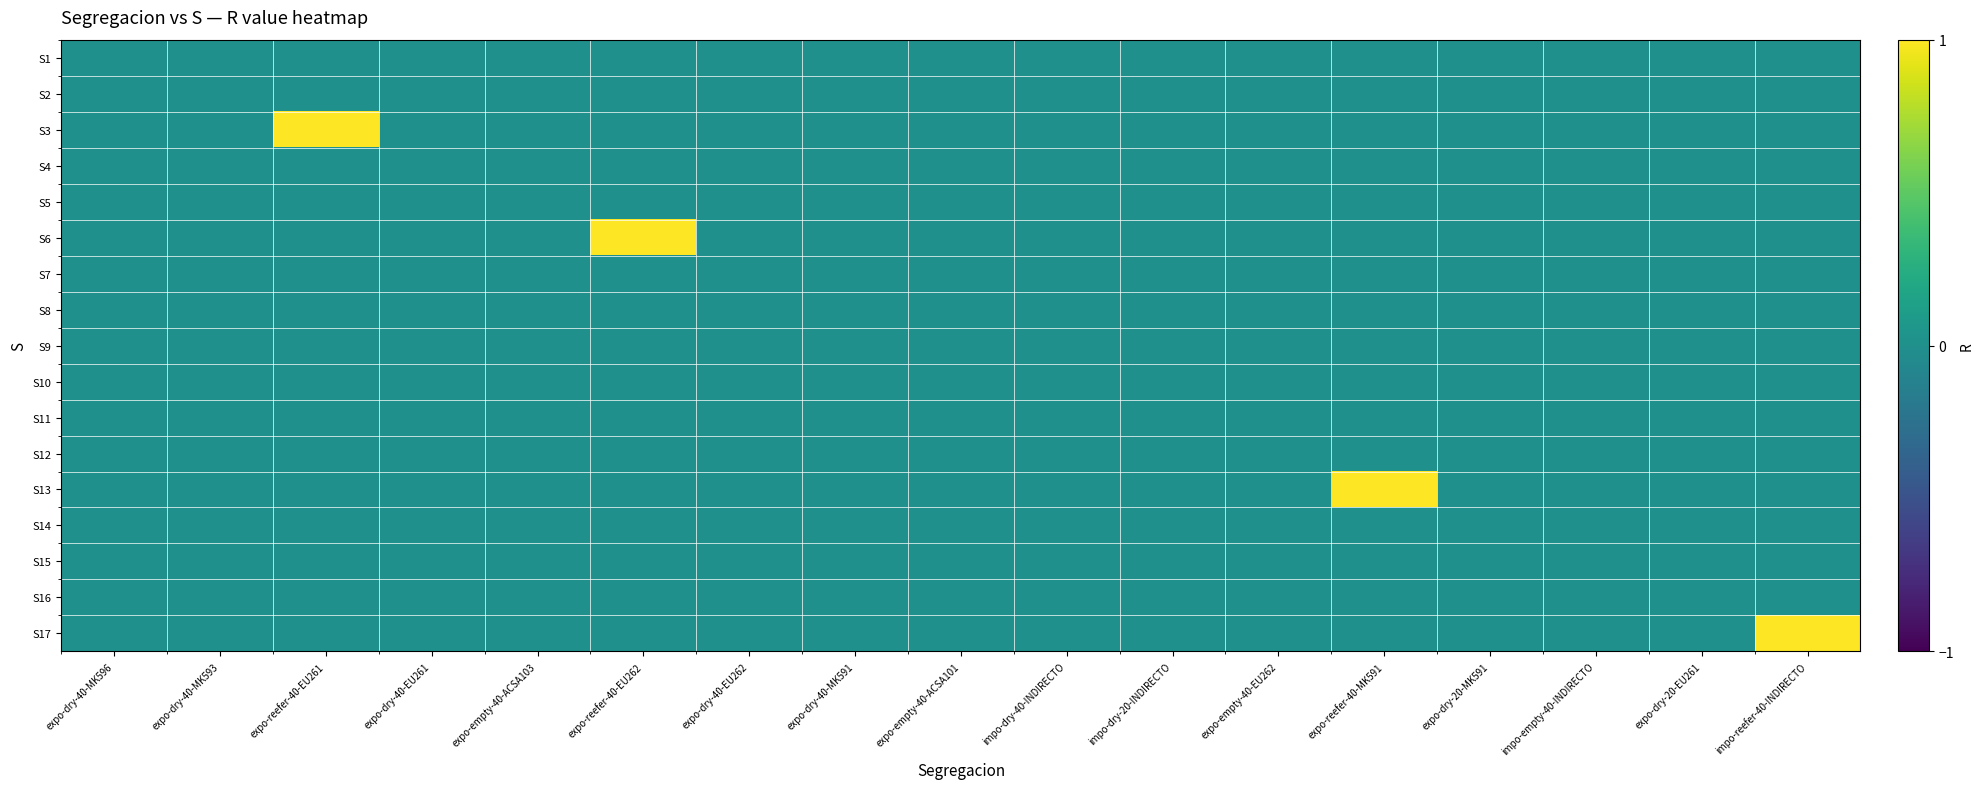

Reading right to left, transcribe all the data shown in this chart.

S1: impo-reefer-40-INDIRECTO=0	expo-dry-20-EU261=0	impo-empty-40-INDIRECTO=0	expo-dry-20-MK591=0	expo-reefer-40-MK591=0	expo-empty-40-EU262=0	impo-dry-20-INDIRECTO=0	impo-dry-40-INDIRECTO=0	expo-empty-40-ACSA101=0	expo-dry-40-MK591=0	expo-dry-40-EU262=0	expo-reefer-40-EU262=0	expo-empty-40-ACSA103=0	expo-dry-40-EU261=0	expo-reefer-40-EU261=0	expo-dry-40-MK593=0	expo-dry-40-MK596=0
S2: impo-reefer-40-INDIRECTO=0	expo-dry-20-EU261=0	impo-empty-40-INDIRECTO=0	expo-dry-20-MK591=0	expo-reefer-40-MK591=0	expo-empty-40-EU262=0	impo-dry-20-INDIRECTO=0	impo-dry-40-INDIRECTO=0	expo-empty-40-ACSA101=0	expo-dry-40-MK591=0	expo-dry-40-EU262=0	expo-reefer-40-EU262=0	expo-empty-40-ACSA103=0	expo-dry-40-EU261=0	expo-reefer-40-EU261=0	expo-dry-40-MK593=0	expo-dry-40-MK596=0
S3: impo-reefer-40-INDIRECTO=0	expo-dry-20-EU261=0	impo-empty-40-INDIRECTO=0	expo-dry-20-MK591=0	expo-reefer-40-MK591=0	expo-empty-40-EU262=0	impo-dry-20-INDIRECTO=0	impo-dry-40-INDIRECTO=0	expo-empty-40-ACSA101=0	expo-dry-40-MK591=0	expo-dry-40-EU262=0	expo-reefer-40-EU262=0	expo-empty-40-ACSA103=0	expo-dry-40-EU261=0	expo-reefer-40-EU261=1	expo-dry-40-MK593=0	expo-dry-40-MK596=0
S4: impo-reefer-40-INDIRECTO=0	expo-dry-20-EU261=0	impo-empty-40-INDIRECTO=0	expo-dry-20-MK591=0	expo-reefer-40-MK591=0	expo-empty-40-EU262=0	impo-dry-20-INDIRECTO=0	impo-dry-40-INDIRECTO=0	expo-empty-40-ACSA101=0	expo-dry-40-MK591=0	expo-dry-40-EU262=0	expo-reefer-40-EU262=0	expo-empty-40-ACSA103=0	expo-dry-40-EU261=0	expo-reefer-40-EU261=0	expo-dry-40-MK593=0	expo-dry-40-MK596=0
S5: impo-reefer-40-INDIRECTO=0	expo-dry-20-EU261=0	impo-empty-40-INDIRECTO=0	expo-dry-20-MK591=0	expo-reefer-40-MK591=0	expo-empty-40-EU262=0	impo-dry-20-INDIRECTO=0	impo-dry-40-INDIRECTO=0	expo-empty-40-ACSA101=0	expo-dry-40-MK591=0	expo-dry-40-EU262=0	expo-reefer-40-EU262=0	expo-empty-40-ACSA103=0	expo-dry-40-EU261=0	expo-reefer-40-EU261=0	expo-dry-40-MK593=0	expo-dry-40-MK596=0
S6: impo-reefer-40-INDIRECTO=0	expo-dry-20-EU261=0	impo-empty-40-INDIRECTO=0	expo-dry-20-MK591=0	expo-reefer-40-MK591=0	expo-empty-40-EU262=0	impo-dry-20-INDIRECTO=0	impo-dry-40-INDIRECTO=0	expo-empty-40-ACSA101=0	expo-dry-40-MK591=0	expo-dry-40-EU262=0	expo-reefer-40-EU262=1	expo-empty-40-ACSA103=0	expo-dry-40-EU261=0	expo-reefer-40-EU261=0	expo-dry-40-MK593=0	expo-dry-40-MK596=0
S7: impo-reefer-40-INDIRECTO=0	expo-dry-20-EU261=0	impo-empty-40-INDIRECTO=0	expo-dry-20-MK591=0	expo-reefer-40-MK591=0	expo-empty-40-EU262=0	impo-dry-20-INDIRECTO=0	impo-dry-40-INDIRECTO=0	expo-empty-40-ACSA101=0	expo-dry-40-MK591=0	expo-dry-40-EU262=0	expo-reefer-40-EU262=0	expo-empty-40-ACSA103=0	expo-dry-40-EU261=0	expo-reefer-40-EU261=0	expo-dry-40-MK593=0	expo-dry-40-MK596=0
S8: impo-reefer-40-INDIRECTO=0	expo-dry-20-EU261=0	impo-empty-40-INDIRECTO=0	expo-dry-20-MK591=0	expo-reefer-40-MK591=0	expo-empty-40-EU262=0	impo-dry-20-INDIRECTO=0	impo-dry-40-INDIRECTO=0	expo-empty-40-ACSA101=0	expo-dry-40-MK591=0	expo-dry-40-EU262=0	expo-reefer-40-EU262=0	expo-empty-40-ACSA103=0	expo-dry-40-EU261=0	expo-reefer-40-EU261=0	expo-dry-40-MK593=0	expo-dry-40-MK596=0
S9: impo-reefer-40-INDIRECTO=0	expo-dry-20-EU261=0	impo-empty-40-INDIRECTO=0	expo-dry-20-MK591=0	expo-reefer-40-MK591=0	expo-empty-40-EU262=0	impo-dry-20-INDIRECTO=0	impo-dry-40-INDIRECTO=0	expo-empty-40-ACSA101=0	expo-dry-40-MK591=0	expo-dry-40-EU262=0	expo-reefer-40-EU262=0	expo-empty-40-ACSA103=0	expo-dry-40-EU261=0	expo-reefer-40-EU261=0	expo-dry-40-MK593=0	expo-dry-40-MK596=0
S10: impo-reefer-40-INDIRECTO=0	expo-dry-20-EU261=0	impo-empty-40-INDIRECTO=0	expo-dry-20-MK591=0	expo-reefer-40-MK591=0	expo-empty-40-EU262=0	impo-dry-20-INDIRECTO=0	impo-dry-40-INDIRECTO=0	expo-empty-40-ACSA101=0	expo-dry-40-MK591=0	expo-dry-40-EU262=0	expo-reefer-40-EU262=0	expo-empty-40-ACSA103=0	expo-dry-40-EU261=0	expo-reefer-40-EU261=0	expo-dry-40-MK593=0	expo-dry-40-MK596=0
S11: impo-reefer-40-INDIRECTO=0	expo-dry-20-EU261=0	impo-empty-40-INDIRECTO=0	expo-dry-20-MK591=0	expo-reefer-40-MK591=0	expo-empty-40-EU262=0	impo-dry-20-INDIRECTO=0	impo-dry-40-INDIRECTO=0	expo-empty-40-ACSA101=0	expo-dry-40-MK591=0	expo-dry-40-EU262=0	expo-reefer-40-EU262=0	expo-empty-40-ACSA103=0	expo-dry-40-EU261=0	expo-reefer-40-EU261=0	expo-dry-40-MK593=0	expo-dry-40-MK596=0
S12: impo-reefer-40-INDIRECTO=0	expo-dry-20-EU261=0	impo-empty-40-INDIRECTO=0	expo-dry-20-MK591=0	expo-reefer-40-MK591=0	expo-empty-40-EU262=0	impo-dry-20-INDIRECTO=0	impo-dry-40-INDIRECTO=0	expo-empty-40-ACSA101=0	expo-dry-40-MK591=0	expo-dry-40-EU262=0	expo-reefer-40-EU262=0	expo-empty-40-ACSA103=0	expo-dry-40-EU261=0	expo-reefer-40-EU261=0	expo-dry-40-MK593=0	expo-dry-40-MK596=0
S13: impo-reefer-40-INDIRECTO=0	expo-dry-20-EU261=0	impo-empty-40-INDIRECTO=0	expo-dry-20-MK591=0	expo-reefer-40-MK591=1	expo-empty-40-EU262=0	impo-dry-20-INDIRECTO=0	impo-dry-40-INDIRECTO=0	expo-empty-40-ACSA101=0	expo-dry-40-MK591=0	expo-dry-40-EU262=0	expo-reefer-40-EU262=0	expo-empty-40-ACSA103=0	expo-dry-40-EU261=0	expo-reefer-40-EU261=0	expo-dry-40-MK593=0	expo-dry-40-MK596=0
S14: impo-reefer-40-INDIRECTO=0	expo-dry-20-EU261=0	impo-empty-40-INDIRECTO=0	expo-dry-20-MK591=0	expo-reefer-40-MK591=0	expo-empty-40-EU262=0	impo-dry-20-INDIRECTO=0	impo-dry-40-INDIRECTO=0	expo-empty-40-ACSA101=0	expo-dry-40-MK591=0	expo-dry-40-EU262=0	expo-reefer-40-EU262=0	expo-empty-40-ACSA103=0	expo-dry-40-EU261=0	expo-reefer-40-EU261=0	expo-dry-40-MK593=0	expo-dry-40-MK596=0
S15: impo-reefer-40-INDIRECTO=0	expo-dry-20-EU261=0	impo-empty-40-INDIRECTO=0	expo-dry-20-MK591=0	expo-reefer-40-MK591=0	expo-empty-40-EU262=0	impo-dry-20-INDIRECTO=0	impo-dry-40-INDIRECTO=0	expo-empty-40-ACSA101=0	expo-dry-40-MK591=0	expo-dry-40-EU262=0	expo-reefer-40-EU262=0	expo-empty-40-ACSA103=0	expo-dry-40-EU261=0	expo-reefer-40-EU261=0	expo-dry-40-MK593=0	expo-dry-40-MK596=0
S16: impo-reefer-40-INDIRECTO=0	expo-dry-20-EU261=0	impo-empty-40-INDIRECTO=0	expo-dry-20-MK591=0	expo-reefer-40-MK591=0	expo-empty-40-EU262=0	impo-dry-20-INDIRECTO=0	impo-dry-40-INDIRECTO=0	expo-empty-40-ACSA101=0	expo-dry-40-MK591=0	expo-dry-40-EU262=0	expo-reefer-40-EU262=0	expo-empty-40-ACSA103=0	expo-dry-40-EU261=0	expo-reefer-40-EU261=0	expo-dry-40-MK593=0	expo-dry-40-MK596=0
S17: impo-reefer-40-INDIRECTO=1	expo-dry-20-EU261=0	impo-empty-40-INDIRECTO=0	expo-dry-20-MK591=0	expo-reefer-40-MK591=0	expo-empty-40-EU262=0	impo-dry-20-INDIRECTO=0	impo-dry-40-INDIRECTO=0	expo-empty-40-ACSA101=0	expo-dry-40-MK591=0	expo-dry-40-EU262=0	expo-reefer-40-EU262=0	expo-empty-40-ACSA103=0	expo-dry-40-EU261=0	expo-reefer-40-EU261=0	expo-dry-40-MK593=0	expo-dry-40-MK596=0